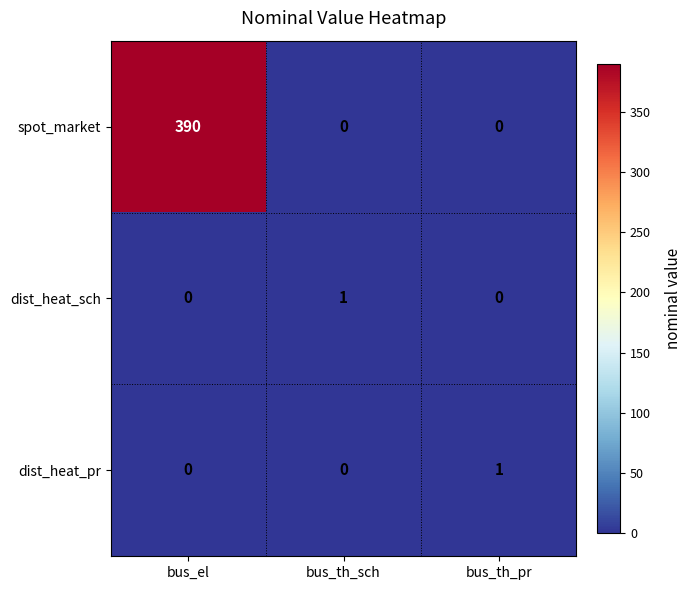

What is the maximum value shown in the chart?

390